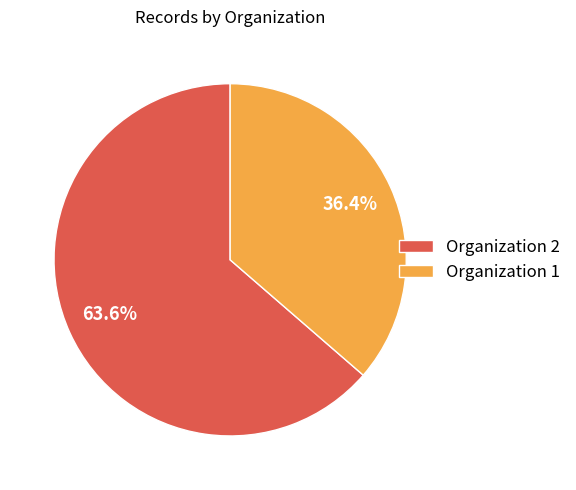

Does Organization 2 account for over 50% of the chart?

Yes